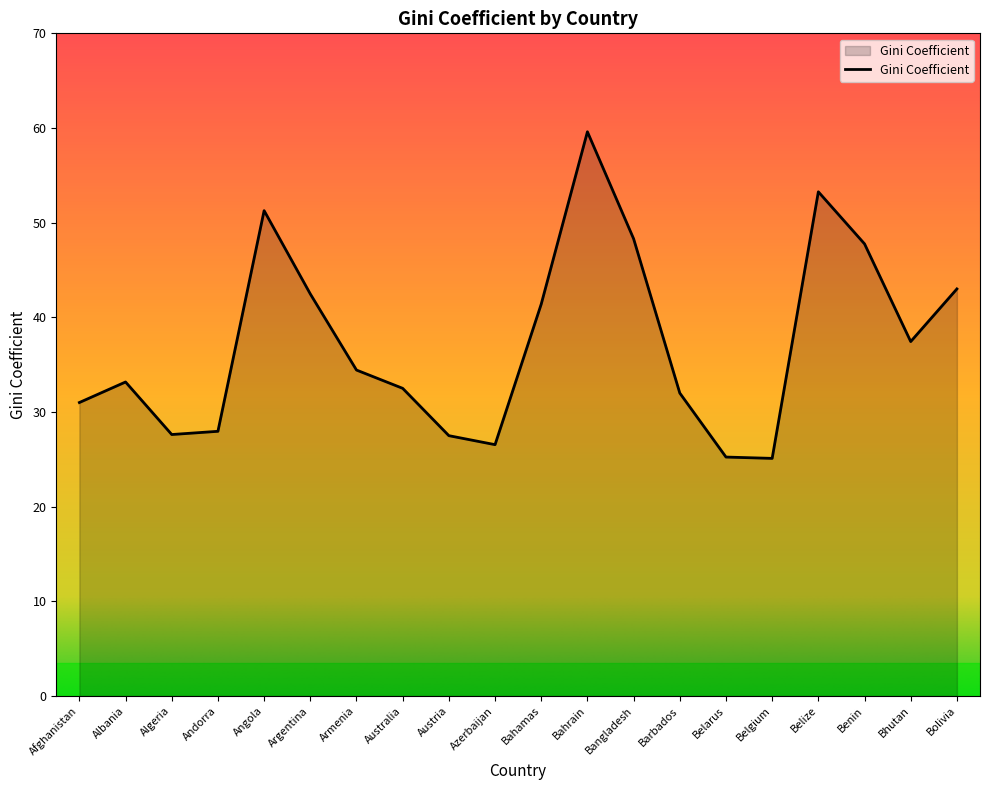

How many series are shown in this chart?

1